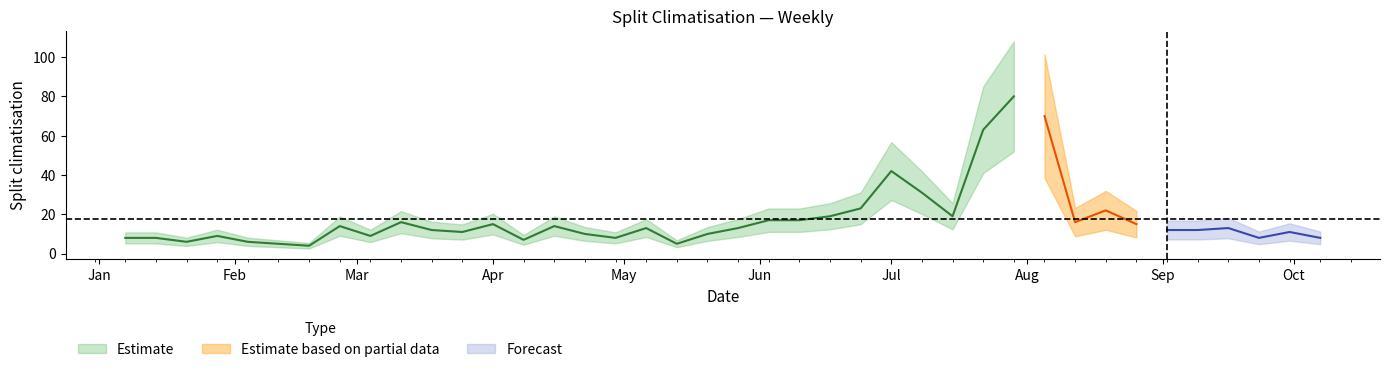

Reading right to left, list all the values displayed in this chart.

39=8	38=11	37=8	36=13	35=12	34=12	33=15	32=22	31=16	30=70	29=80	28=63	27=19	26=31	25=42	24=23	23=19	22=17	21=17	20=13	19=10	18=5	17=13	16=8	15=10	14=14	13=7	12=15	11=11	10=12	9=16	8=9	7=14	6=4	5=5	4=6	3=9	2=6	1=8	values=8